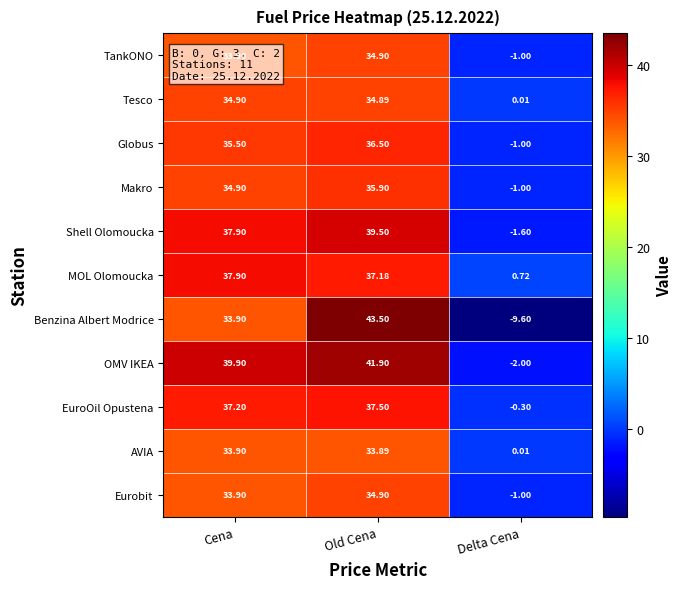

List the labels in order of Tesco value, largest first.

Cena, Old Cena, Delta Cena